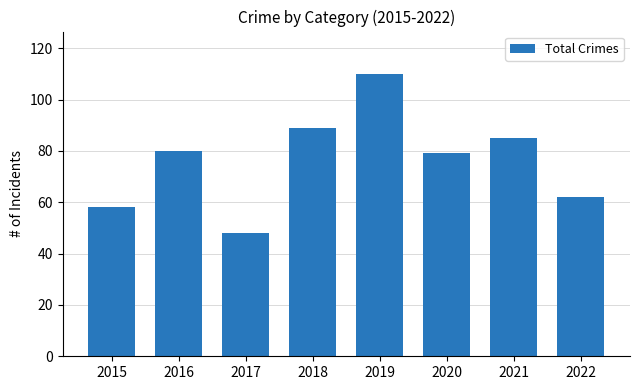

At which category does the chart reach its minimum across all series?

2017